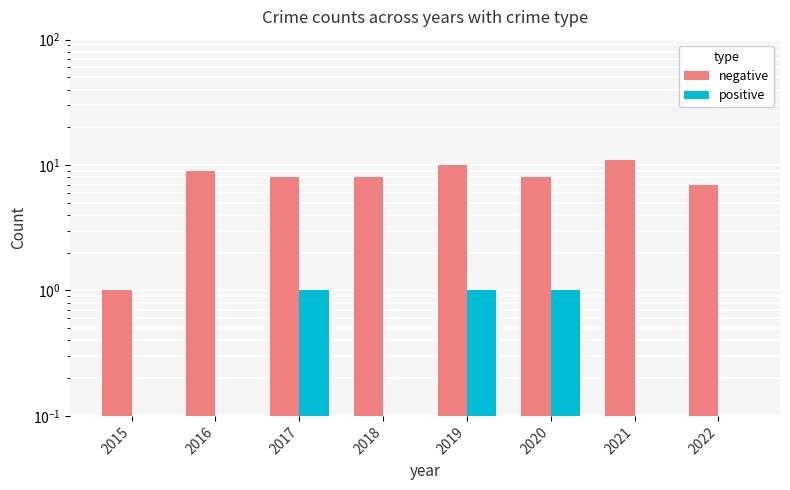

What is the difference between the maximum and minimum values in the negative series?

10